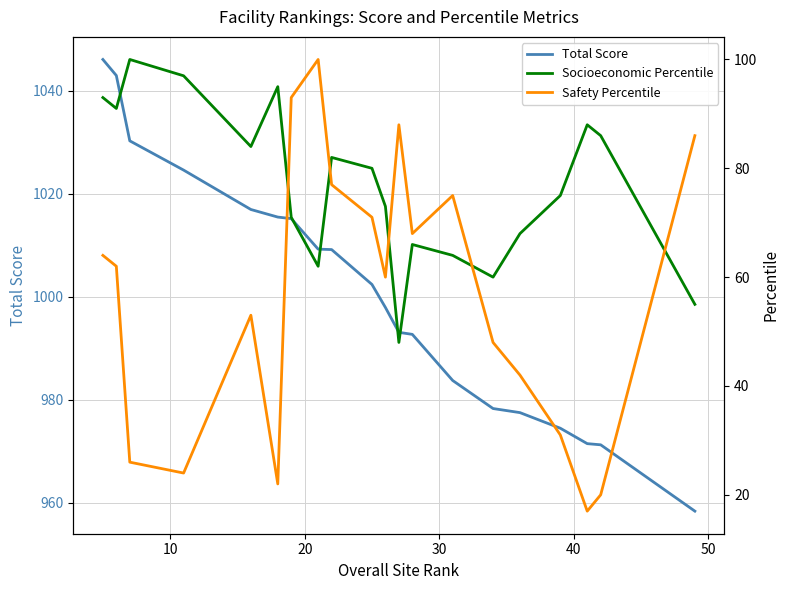

What is the minimum value for Total Score?

958.4